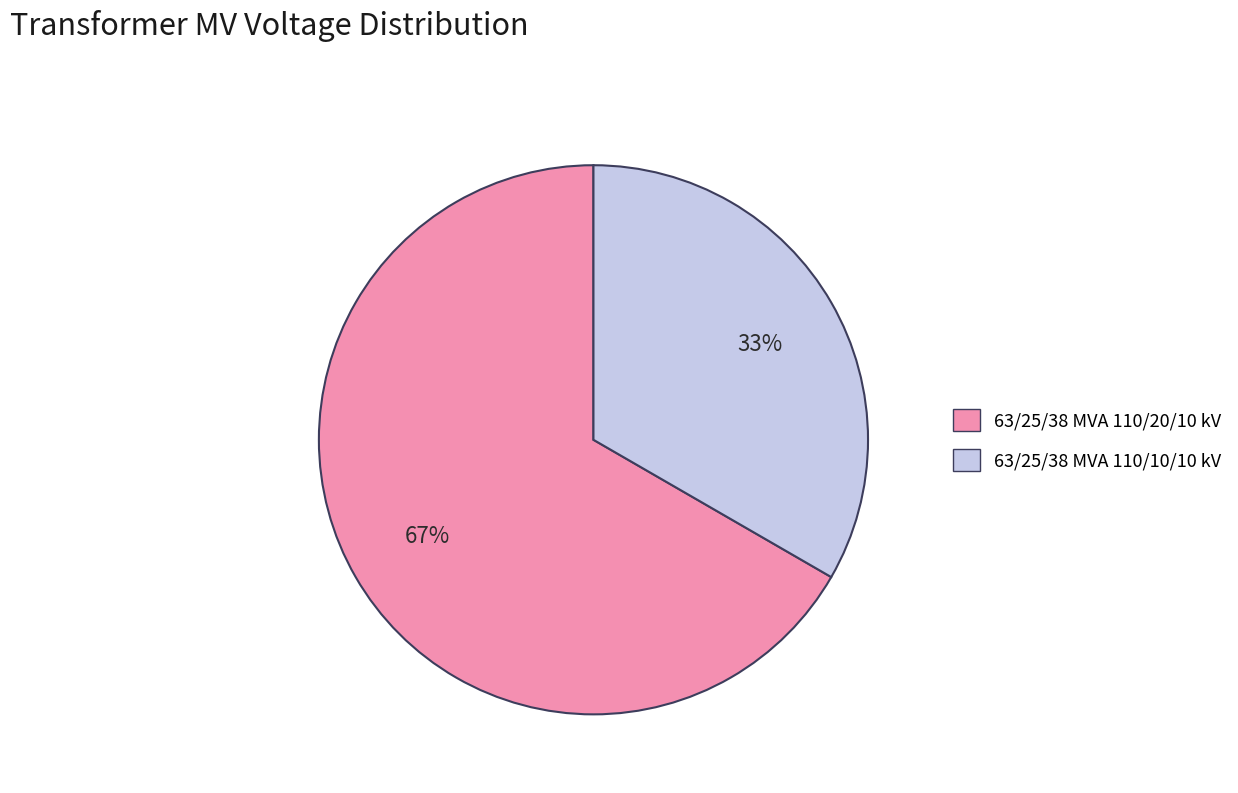

To the nearest percent, what is the average slice percentage?

50%